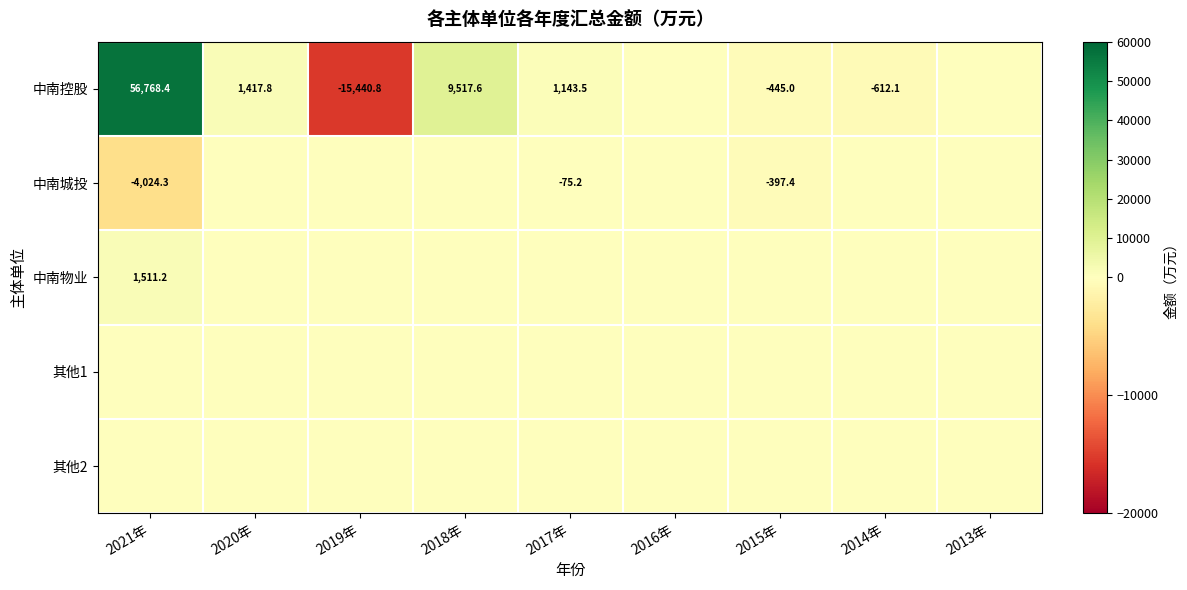

The value of 中南控股 at 2020年 is 317.7. True or false?

False